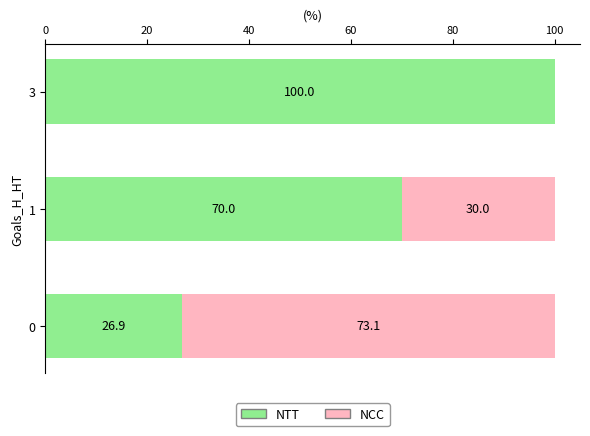

What is the maximum value for NTT?

100.0